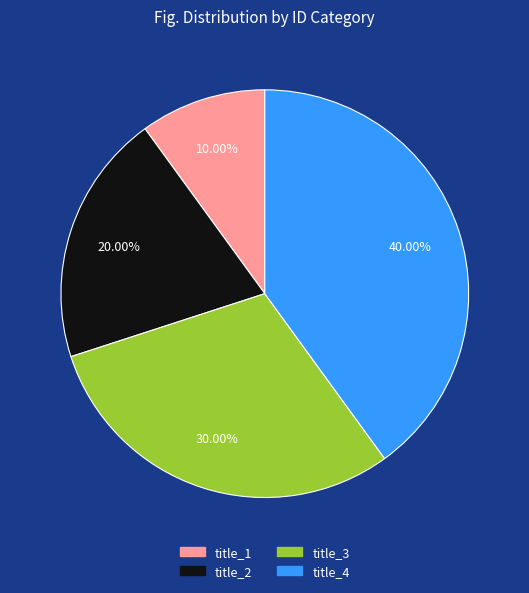

Does any single category account for the majority?

No